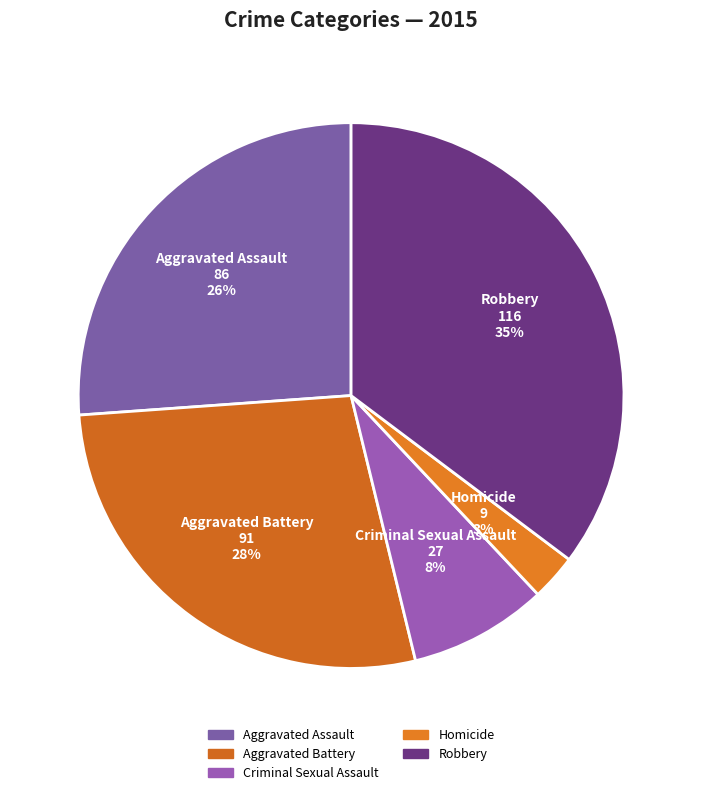

What is the largest slice in the pie chart?

Robbery